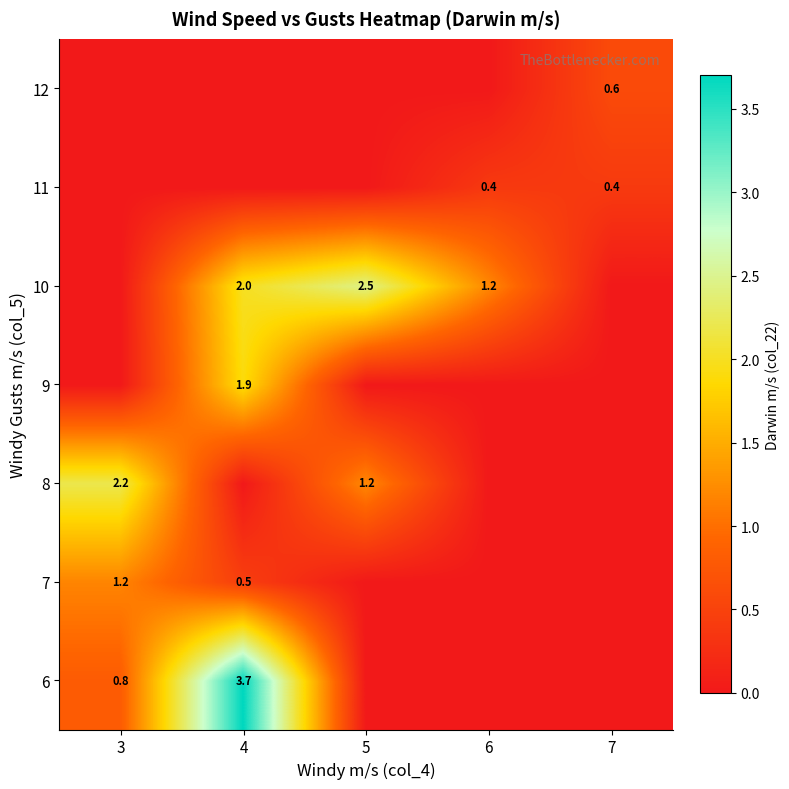

How many distinct data groups are displayed?

7